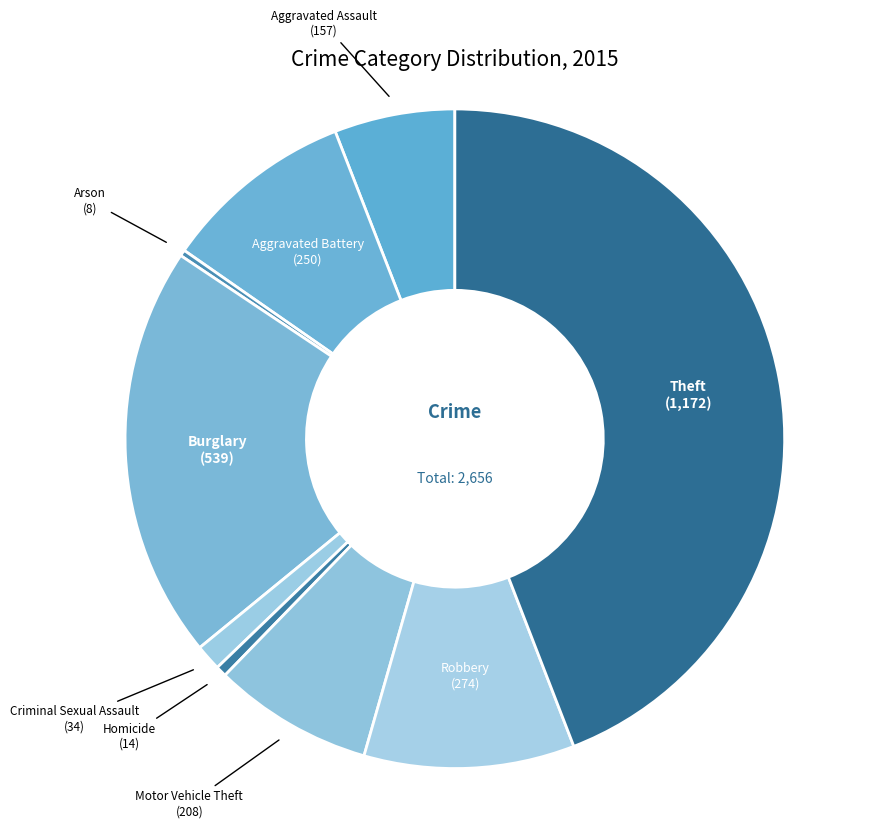

Does Aggravated Battery account for over 50% of the chart?

No